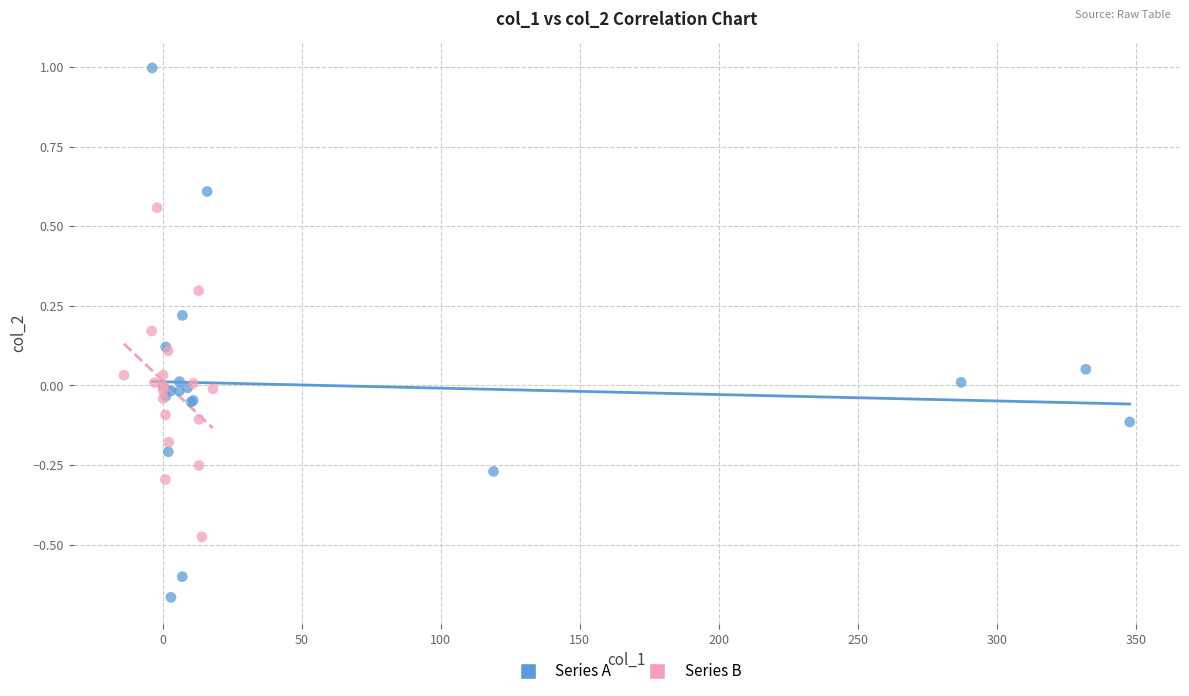

What are all the series names shown in the legend?

Series A, Series B